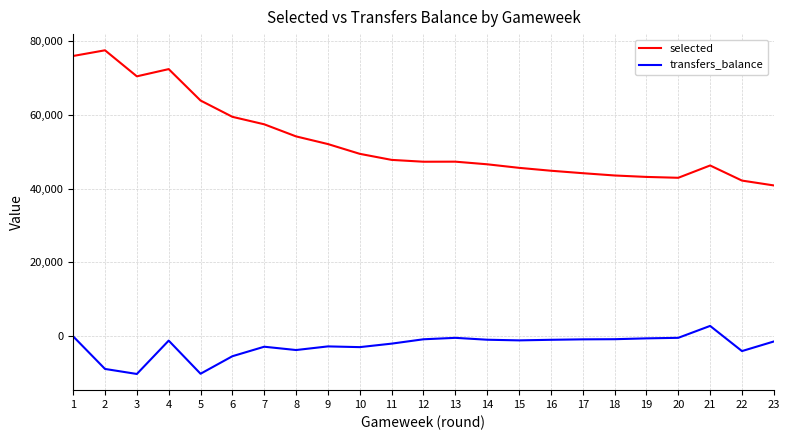

What value does the selected series have at 7?

57389